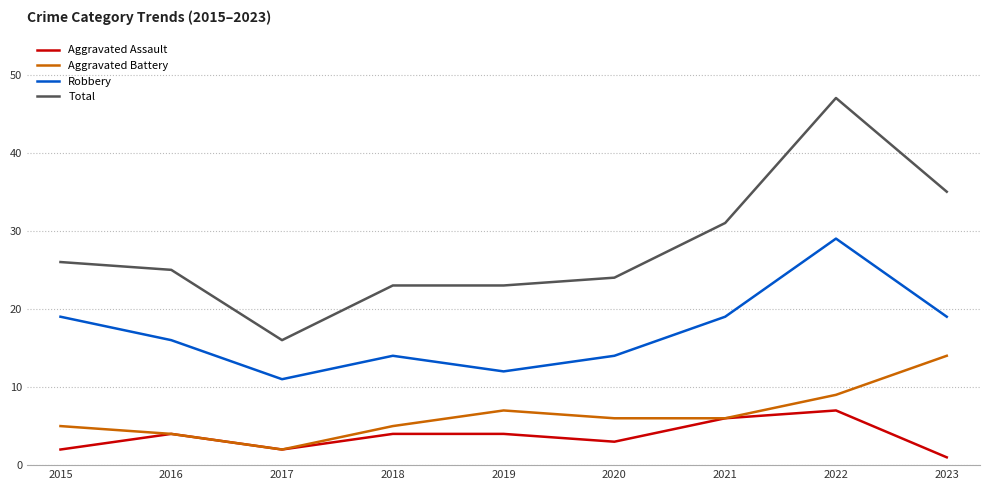

Which series changed the most between 2016 and 2019?

Robbery